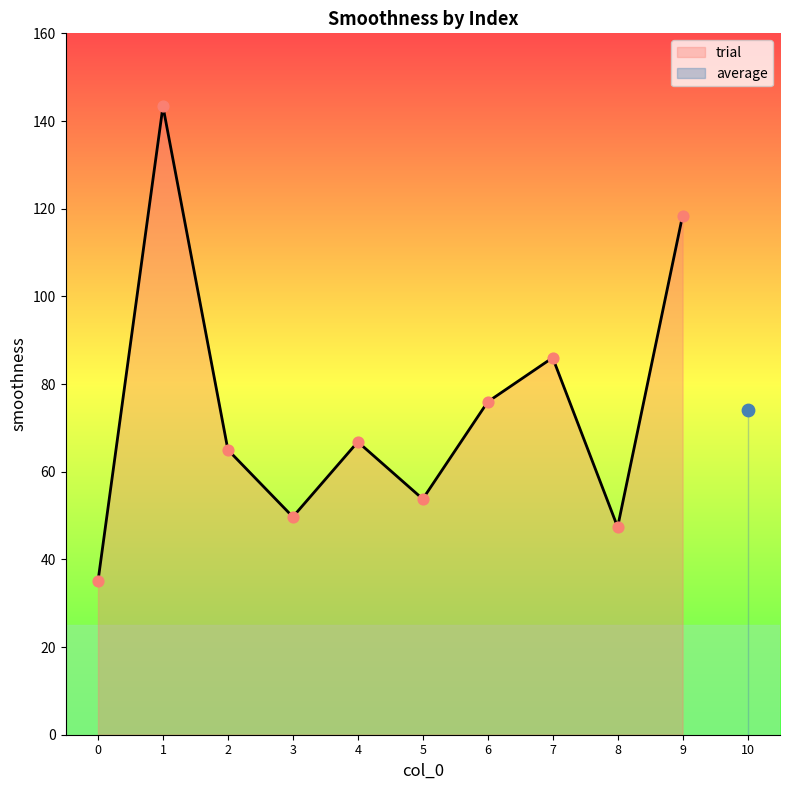

What is the change in value from 2 to 6?

+10.9